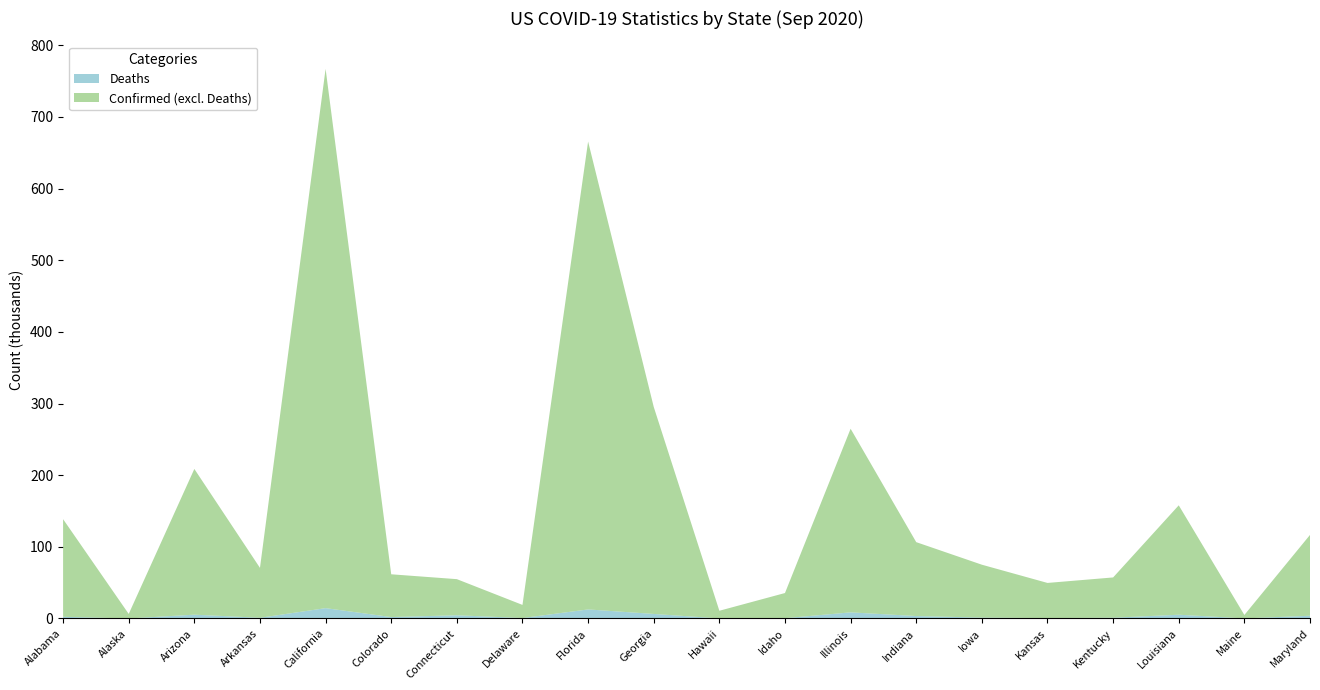

Reading right to left, list all the values displayed in this chart.

Confirmed: 116646	4904	157947	57282	49612	75064	106540	264831	35532	10779	295337	665730	18937	54895	61687	767195	70627	208725	6343	138619
Active: 105578	531	12255	45299	47231	20423	20790	256285	16913	7115	288984	653088	8229	41268	53515	750695	6895	170428	3922	82881
Deaths: 3839	136	5252	1065	542	1224	3424	8546	419	99	6353	12642	631	4485	1990	14439	992	5322	44	2355